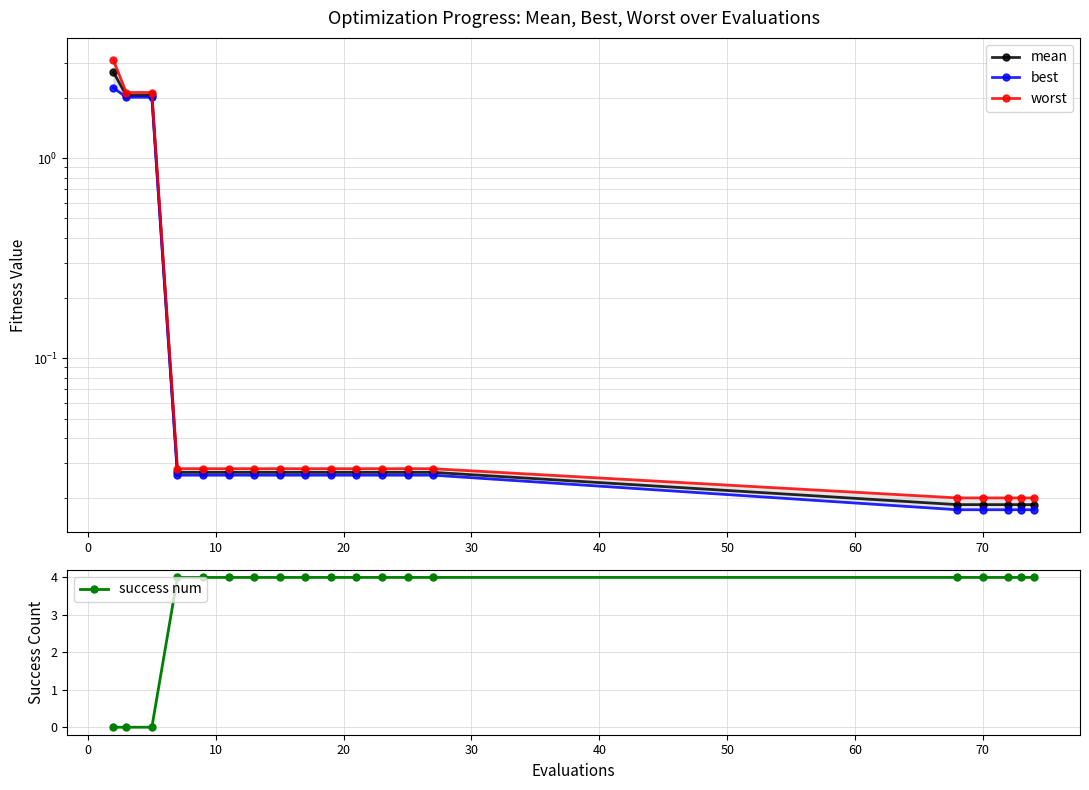

What is the maximum value for success num?

4